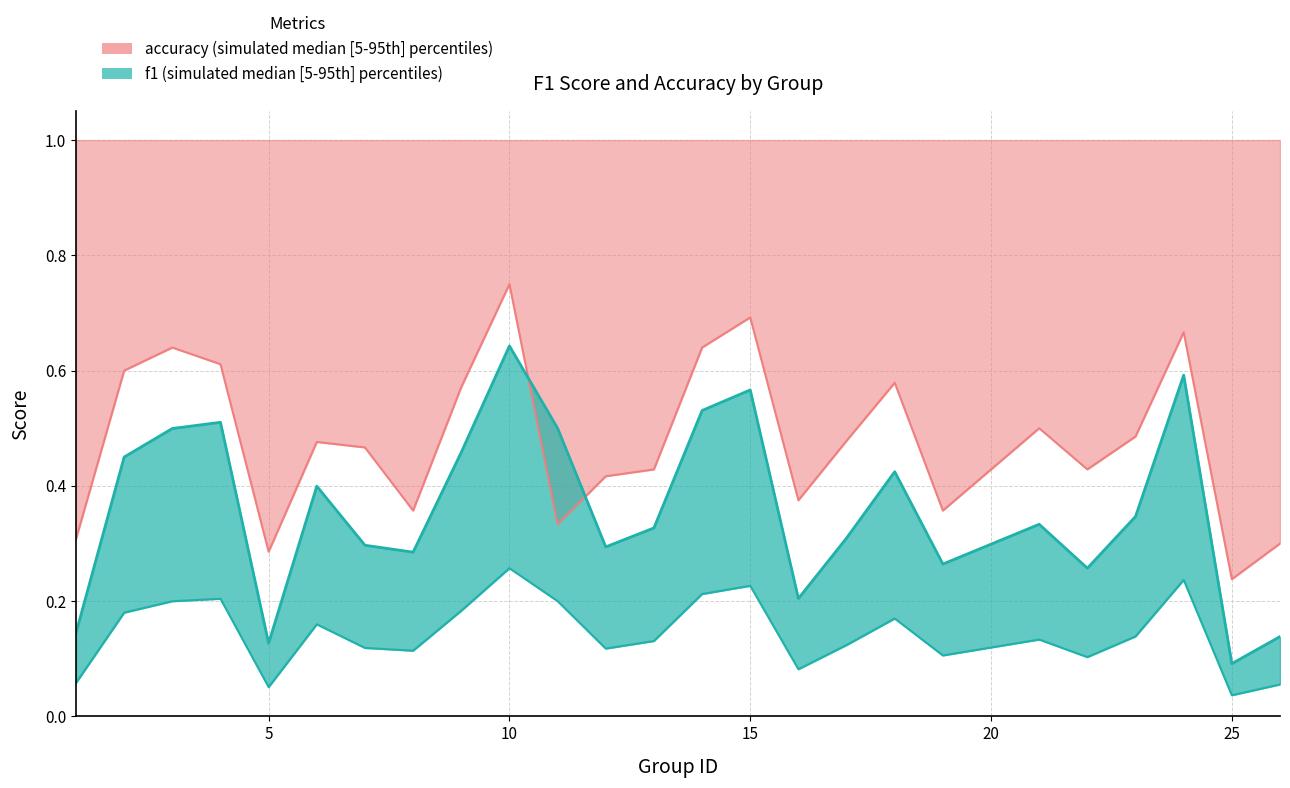

What is the maximum value for f1?

0.6